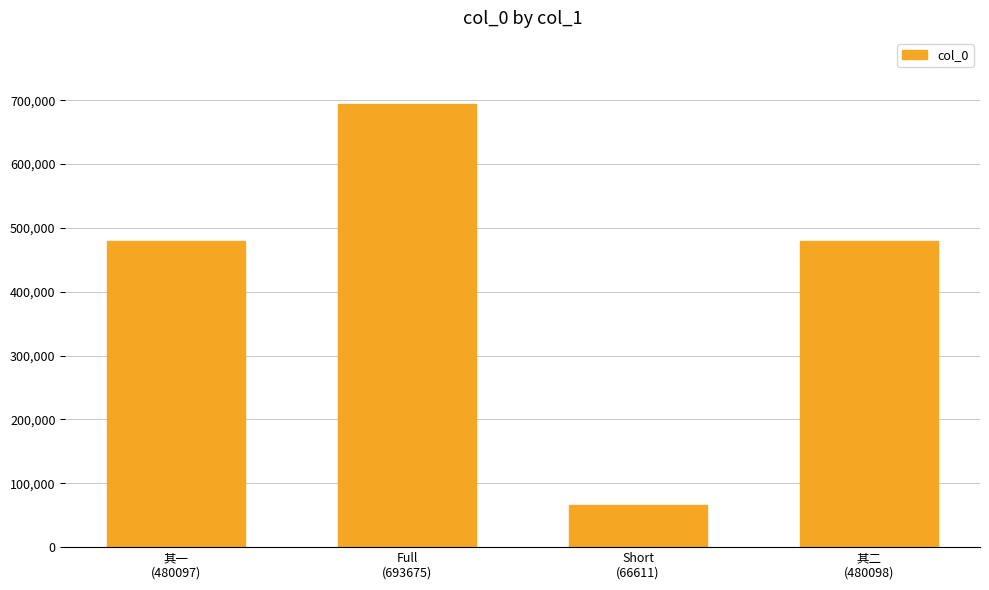

What is the difference between the maximum and second lowest values?

213578